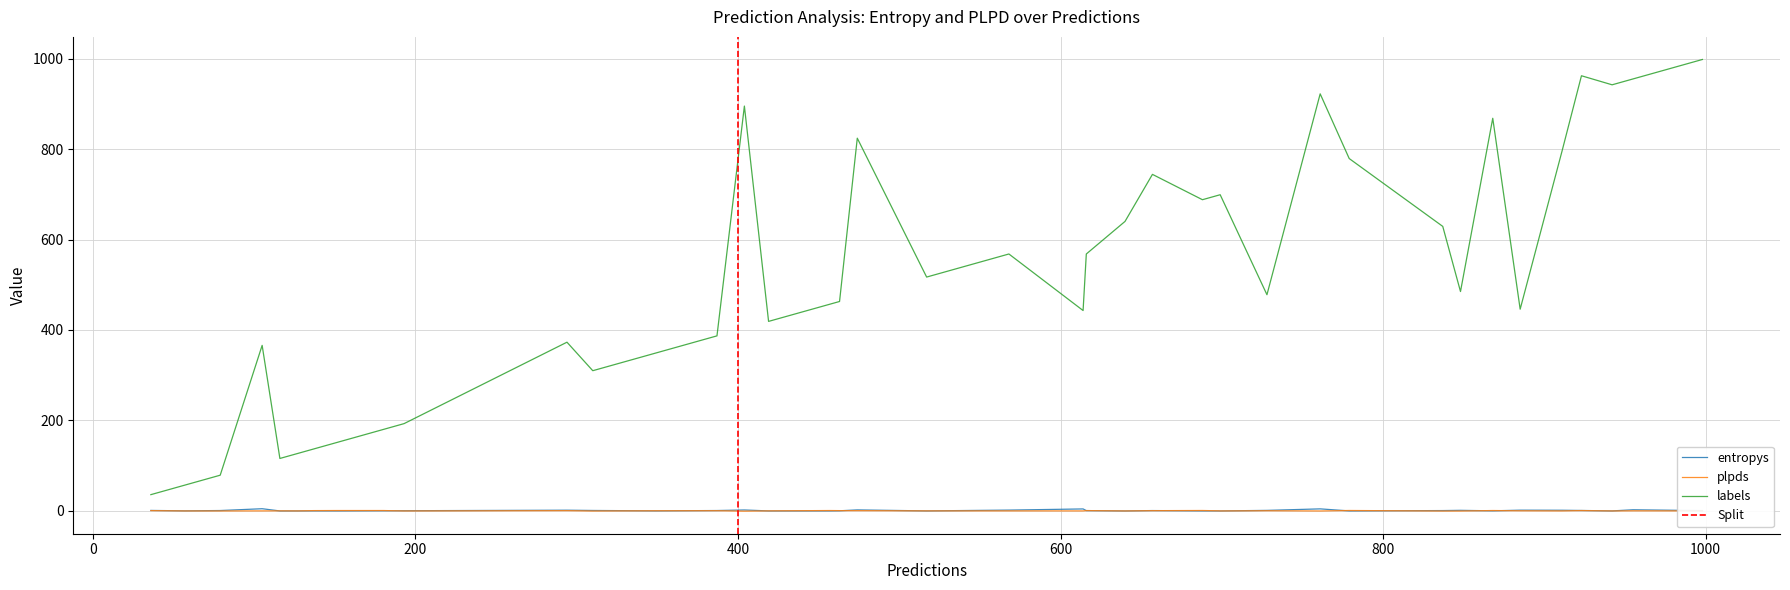

What is the sum of the entropys values at 30 and 26?

0.4